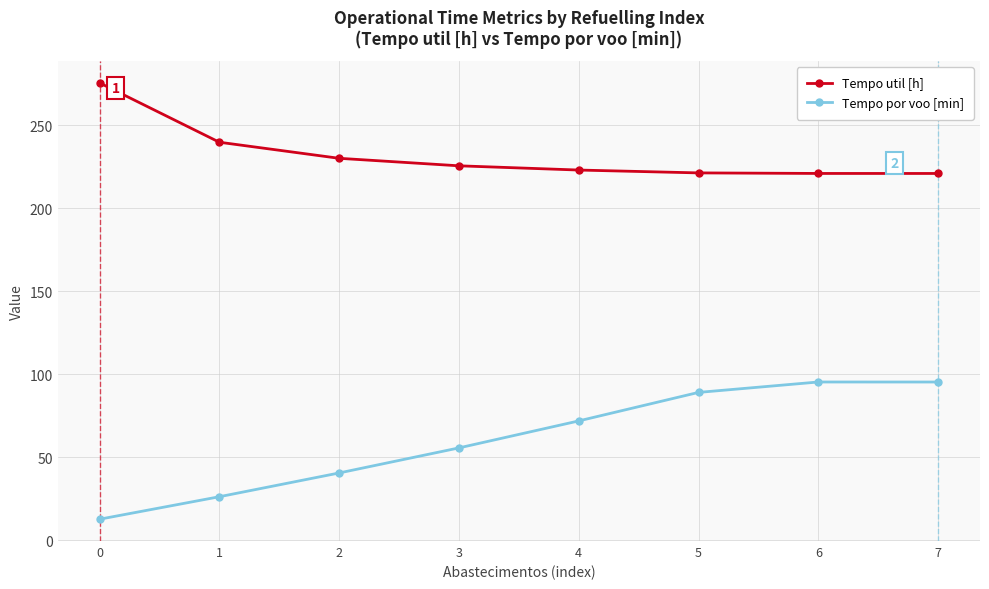

How many series are shown in this chart?

2